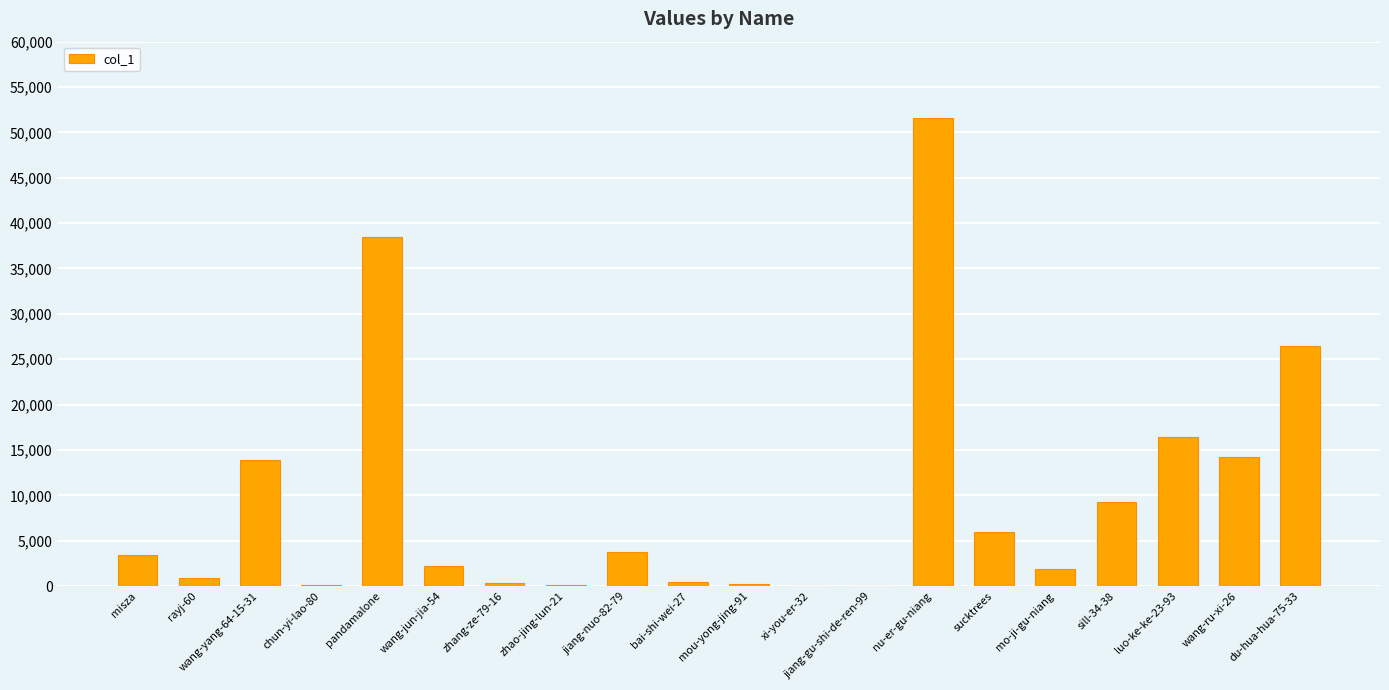

At which label is the value closest to 25822?

du-hua-hua-75-33